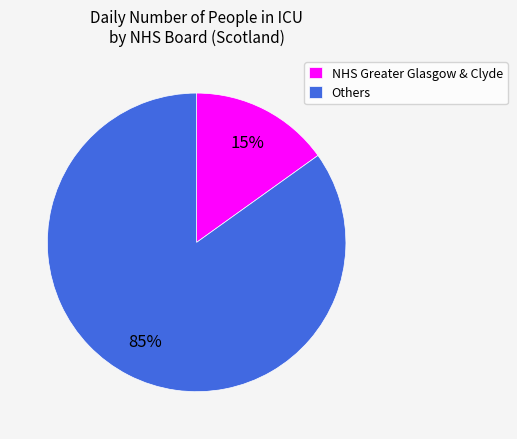

Which has a higher value, NHS Greater Glasgow & Clyde or Others?

Others